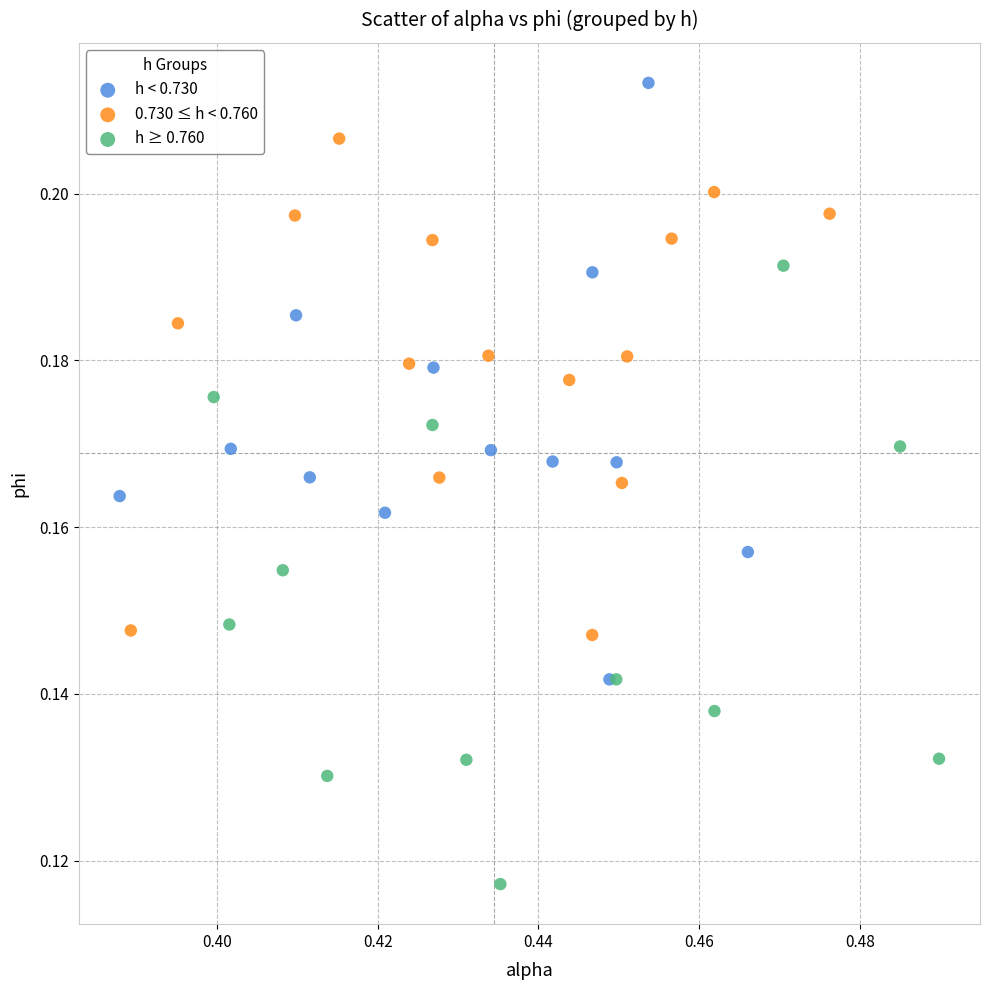

Which series reaches the maximum Y coordinate?

h < 0.730